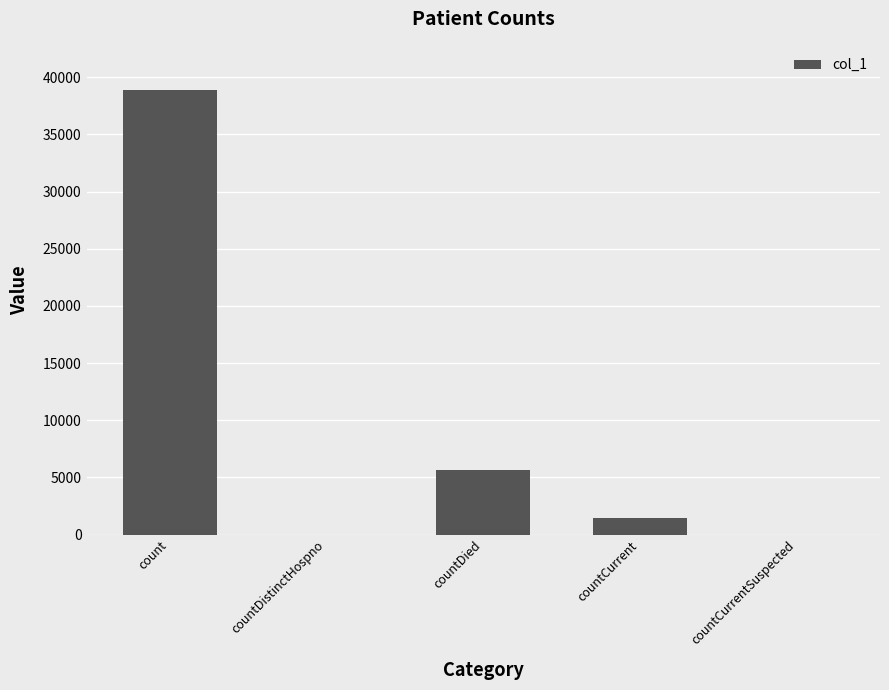

What is the difference between the values at countDied and countDistinctHospno?

5629